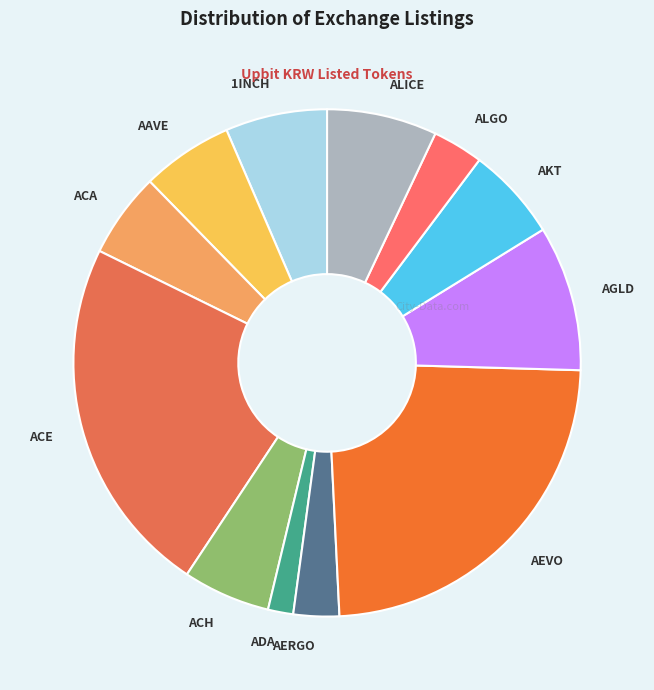

Is the sum of AKT and 1INCH greater than half?

No